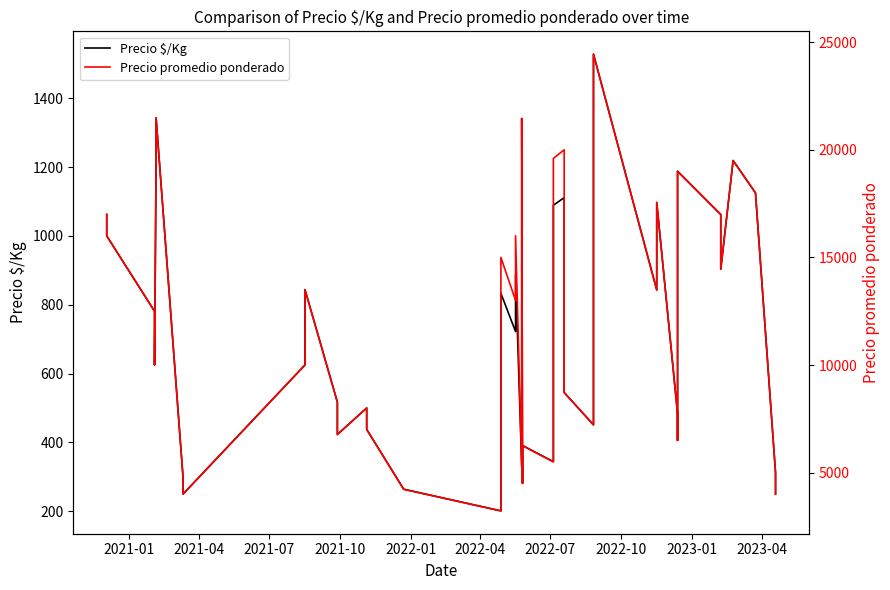

True or false: Precio promedio ponderado has a value of 12949 at 31.

False